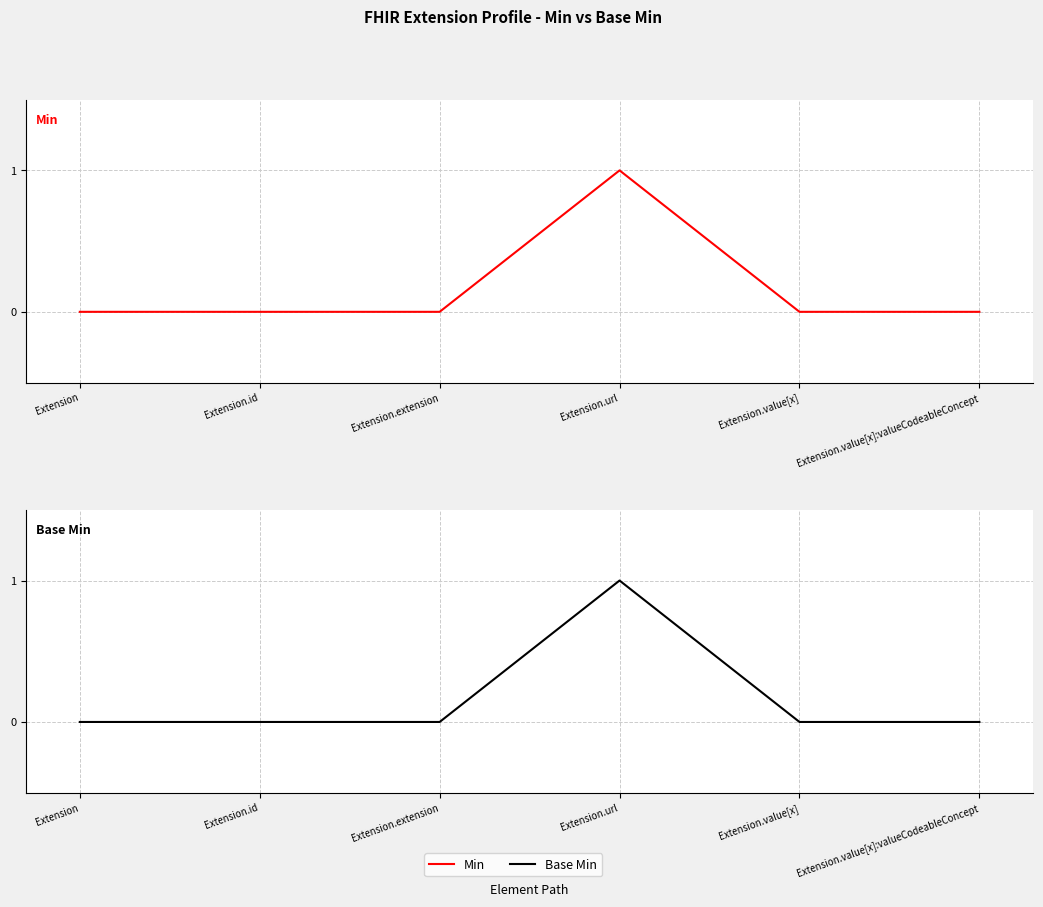

At which label does Base Min reach its peak?

Extension.url